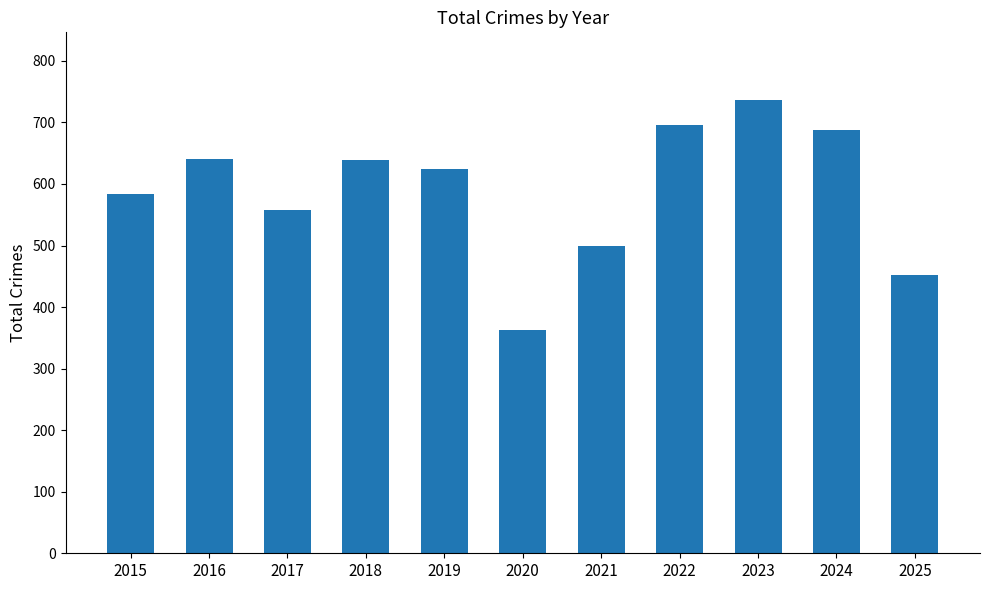

How many bars are there in total?

11